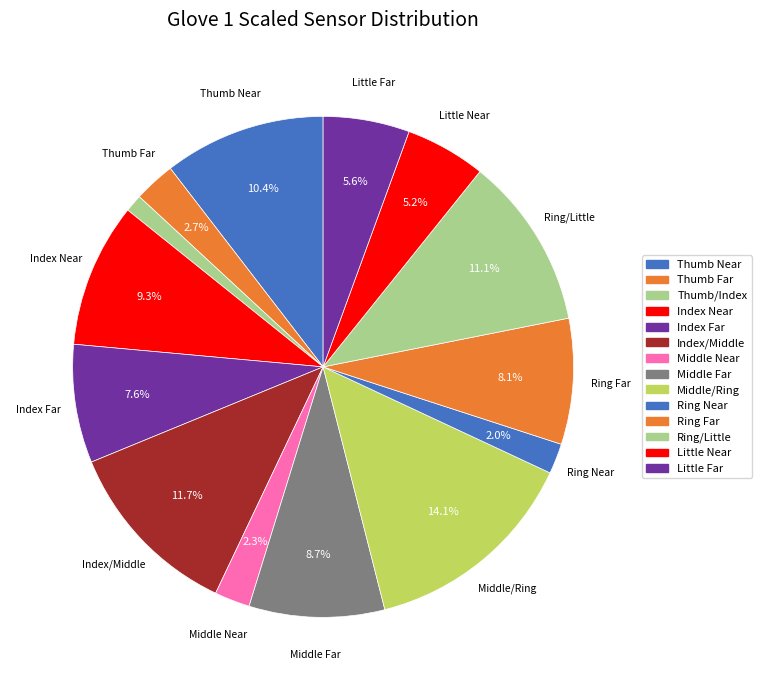

How many segments does this pie chart have?

14